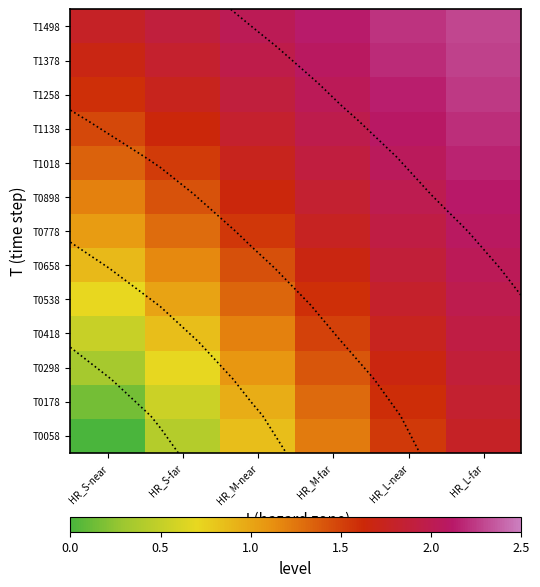

Which has a higher value, HR_M-far or HR_L-near?

HR_L-near